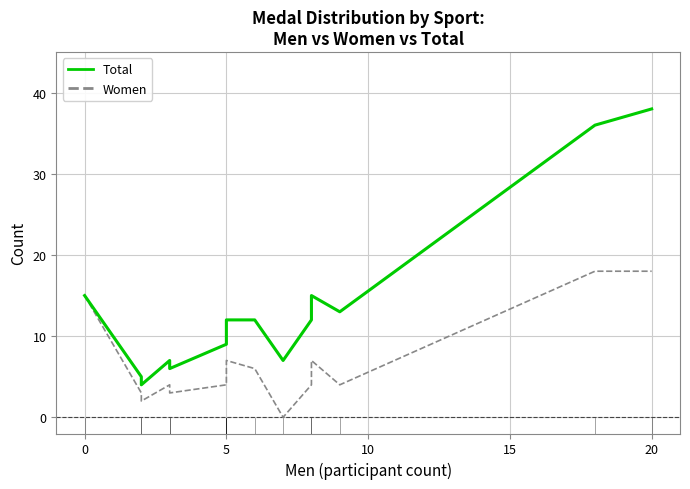

How many lines are shown in the chart?

2